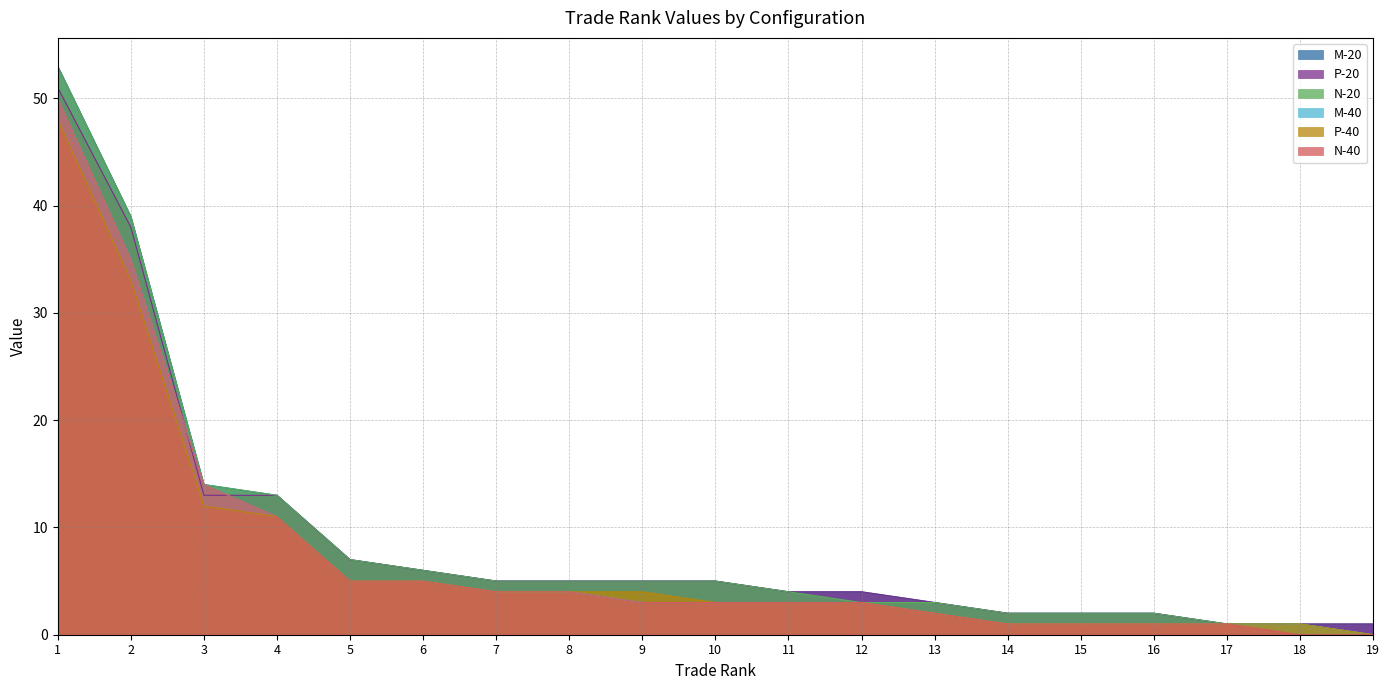

At which category does the chart reach its minimum across all series?

19